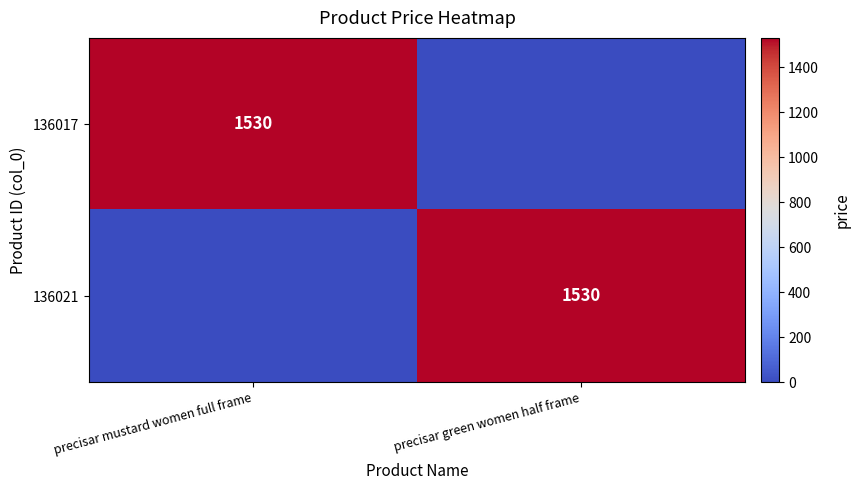

The 136021 series shows 1530 at precisar green women half frame. True or false?

True